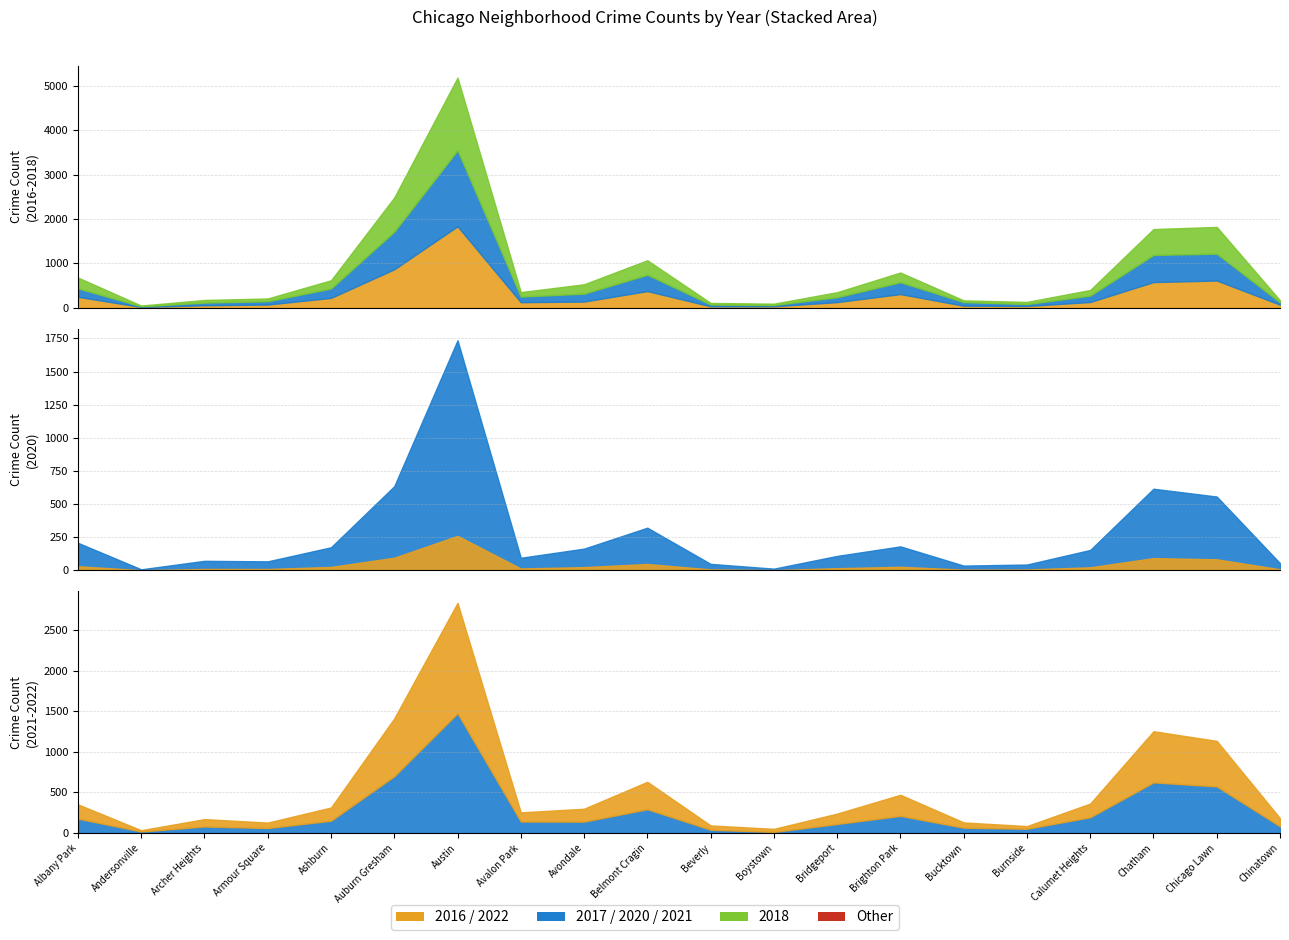

How many intersections are there between 2017 and 2016?

8